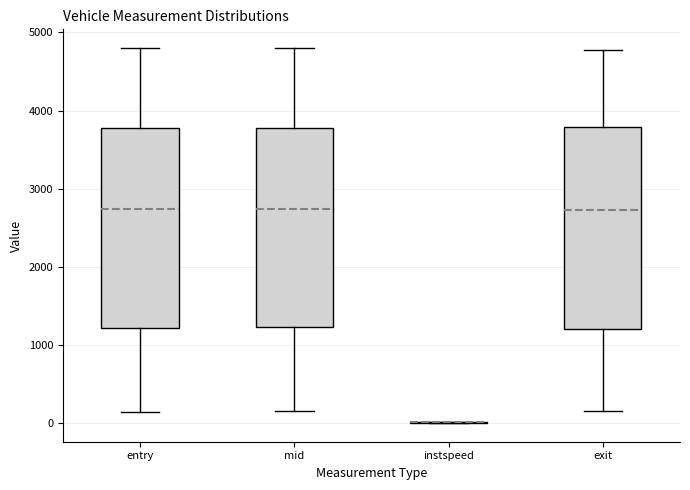

Reading left to right, read every box against the y-axis: the position of its median line, the range the box covers, and the ends of its whiskers. The values are not printed on the chart, so give them approximately, as read against the axis.

entry: median 2700, box 1200 to 3800, whiskers 100 to 4800
mid: median 2700, box 1200 to 3800, whiskers 200 to 4800
instspeed: box collapsed to a line at 0, whiskers 0 to 0
exit: median 2700, box 1200 to 3800, whiskers 200 to 4800